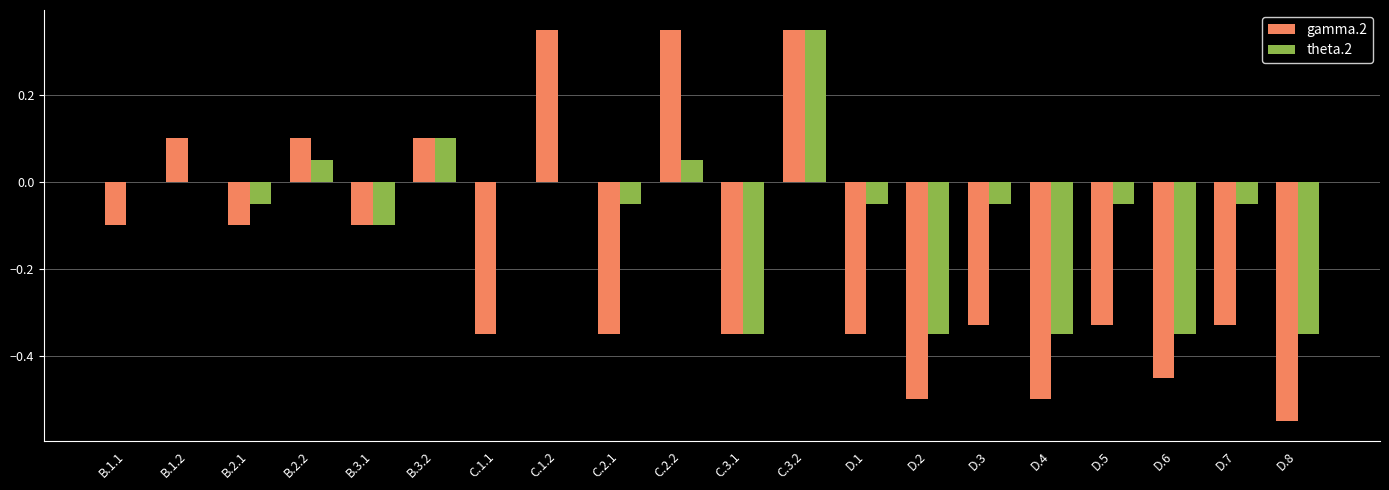

What is the total value across all series at D.1?

-0.4